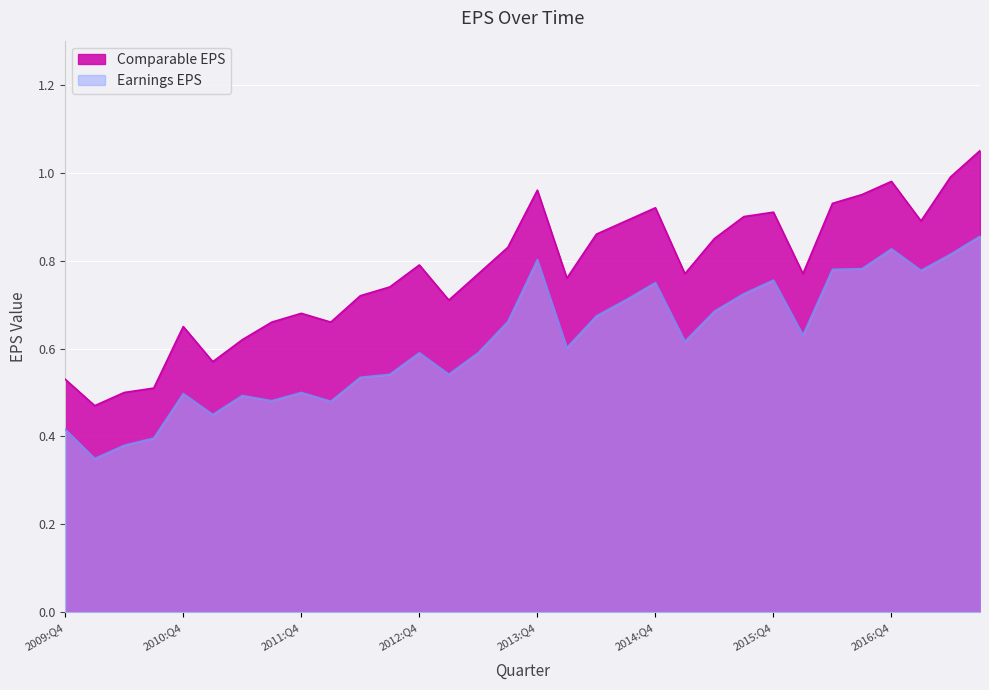

Where is the first local maximum for Comparable EPS?

2010:Q4